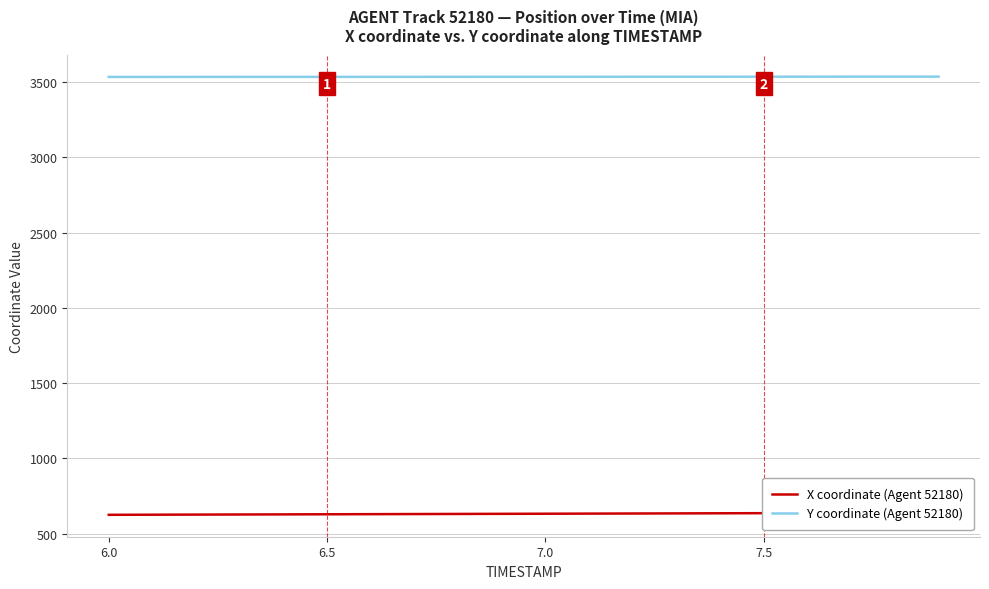

What is the minimum value for Y coordinate (Agent 52180)?

3535.5